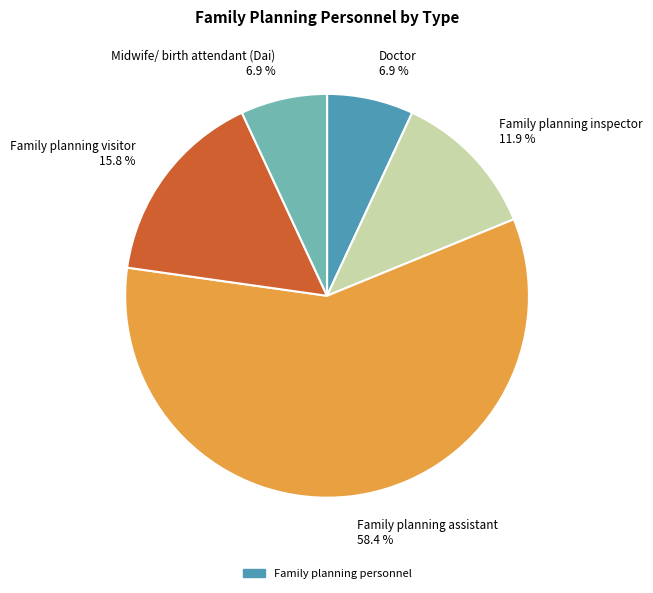

What portion of the pie excludes Family planning inspector 11.9 %?

88.1%